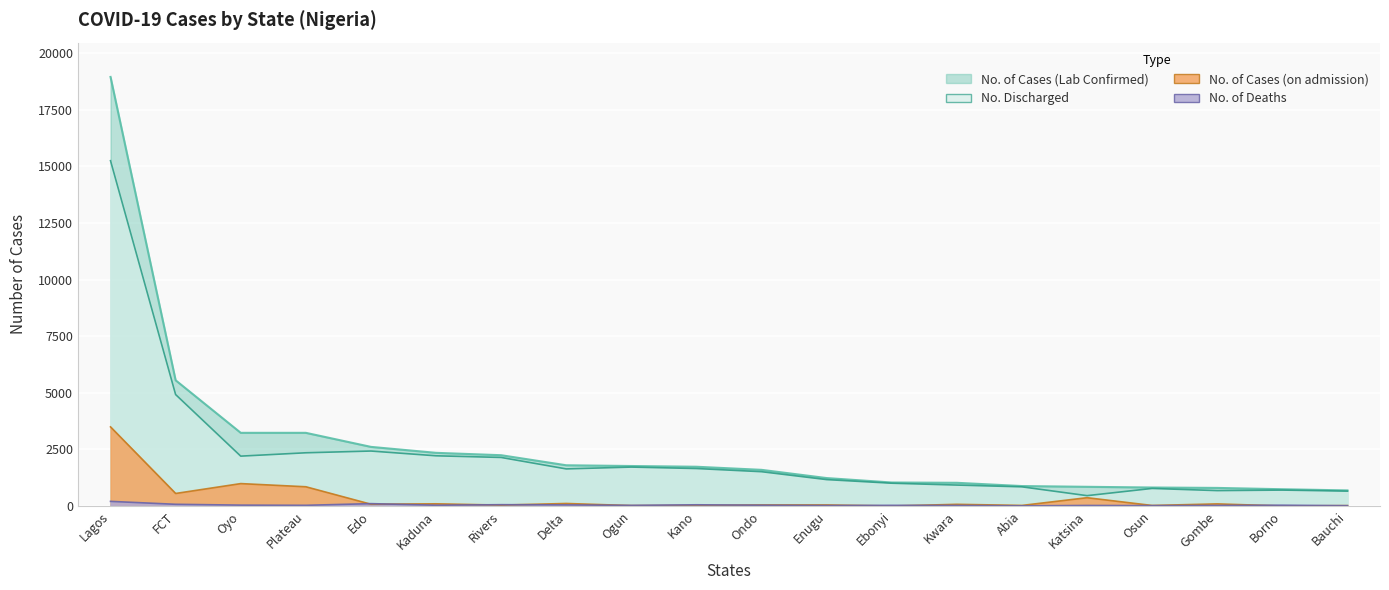

Which series has the widest spread of values?

No. of Cases (Lab Confirmed)